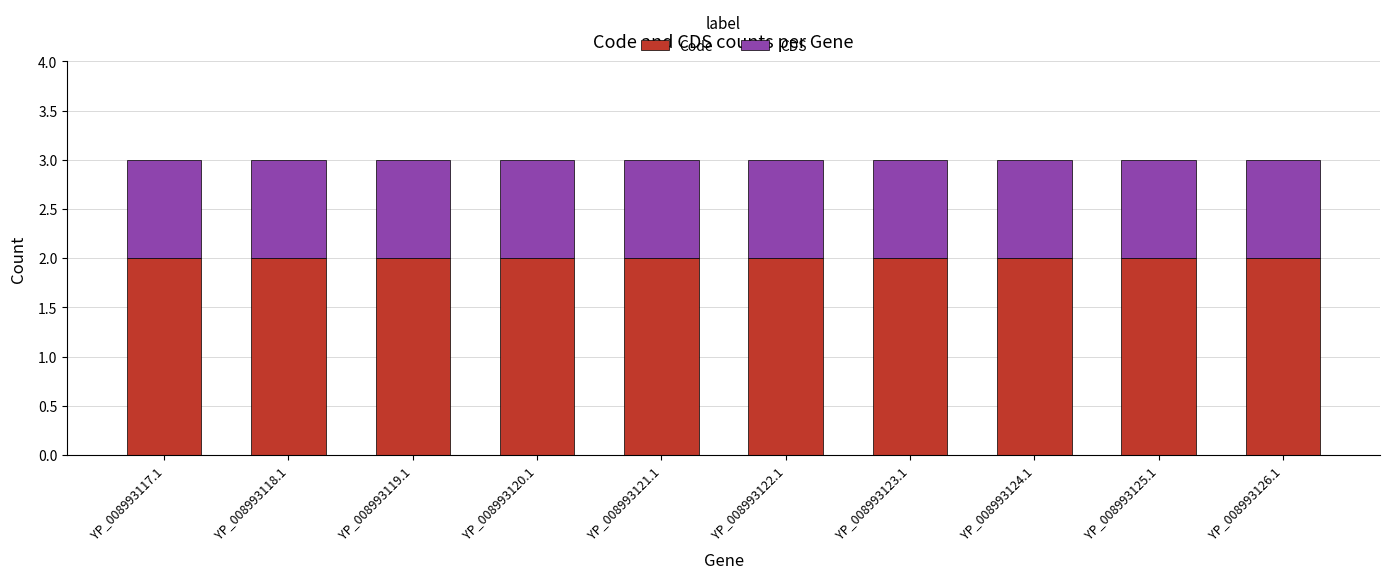

What is the total value across all series at YP_008993125.1?

3